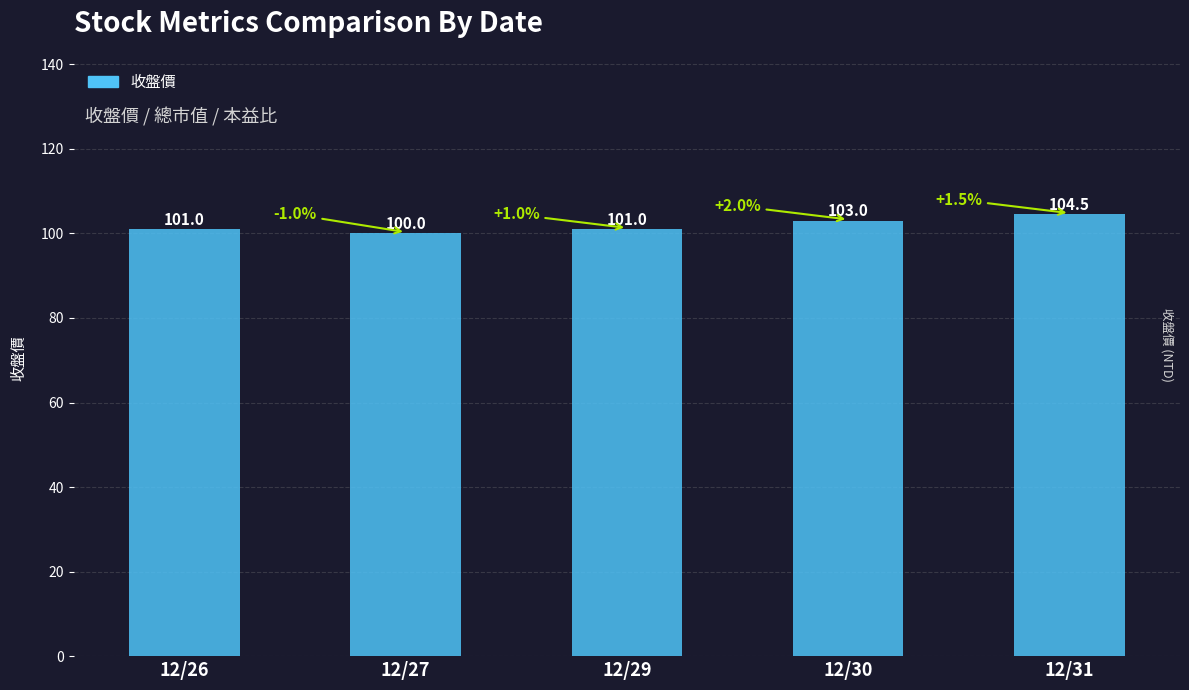

The chart shows a value of 43.0 at 12/30. True or false?

False